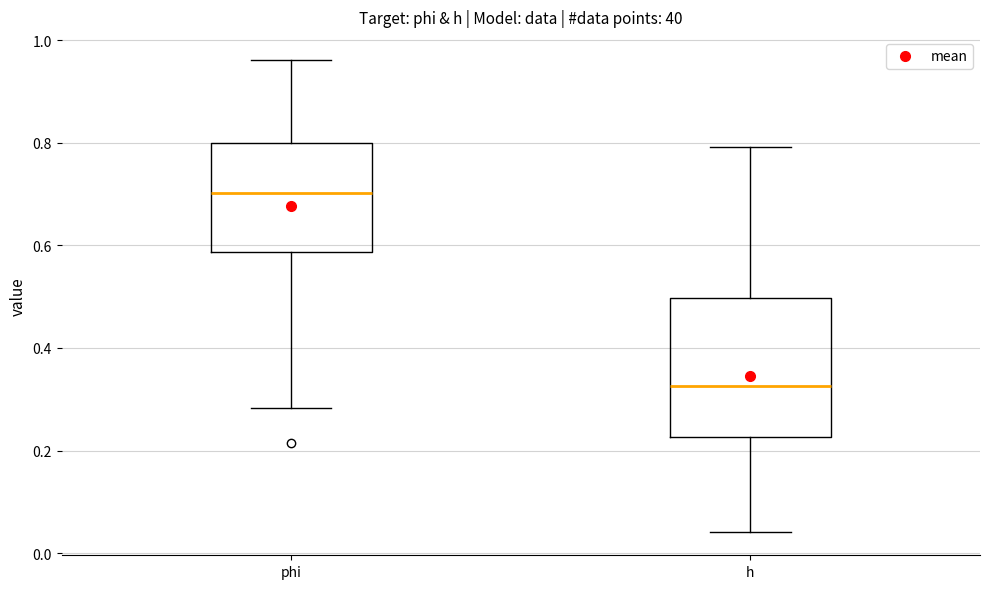

Reading left to right, read every box against the y-axis: the position of its median line, the range the box covers, and the ends of its whiskers. The values are not printed on the chart, so give them approximately, as read against the axis.

phi: median 0.70, box 0.58 to 0.80, whiskers 0.28 to 0.96
h: median 0.32, box 0.22 to 0.50, whiskers 0.04 to 0.80